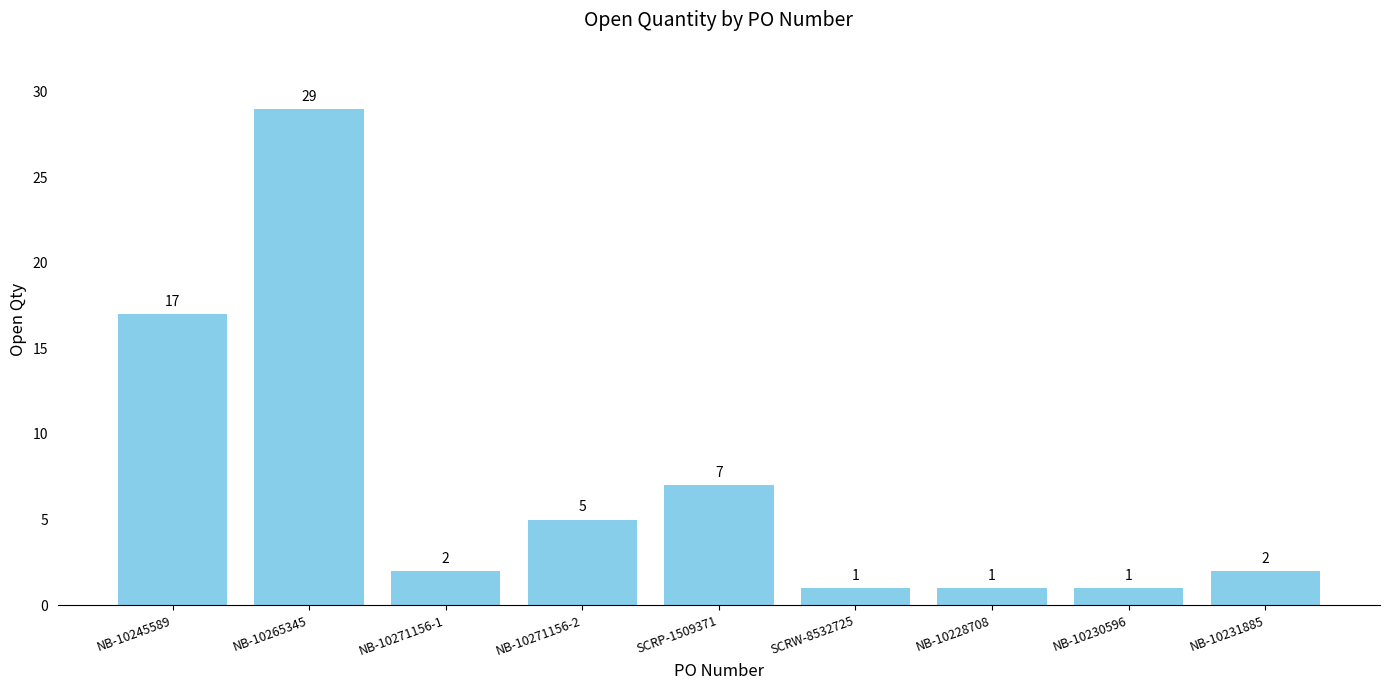

Which has a higher value, NB-10271156-1 or NB-10228708?

NB-10271156-1